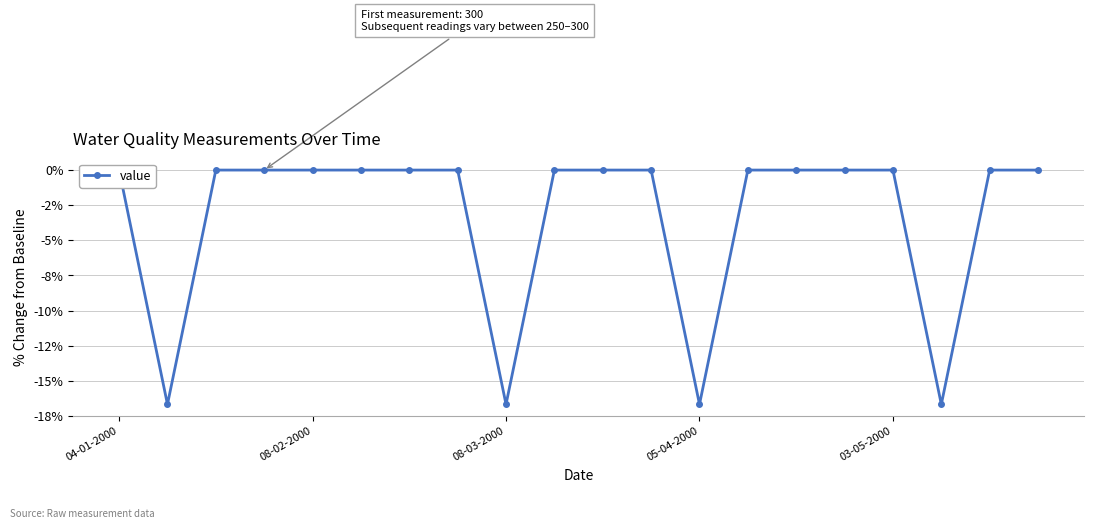

What is the change in value from 8 to 13?

+16.7